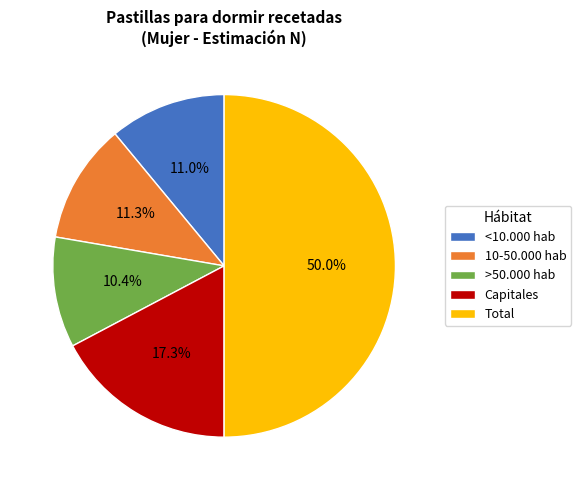

Do <10.000 hab and Total together represent more than half of the pie?

Yes